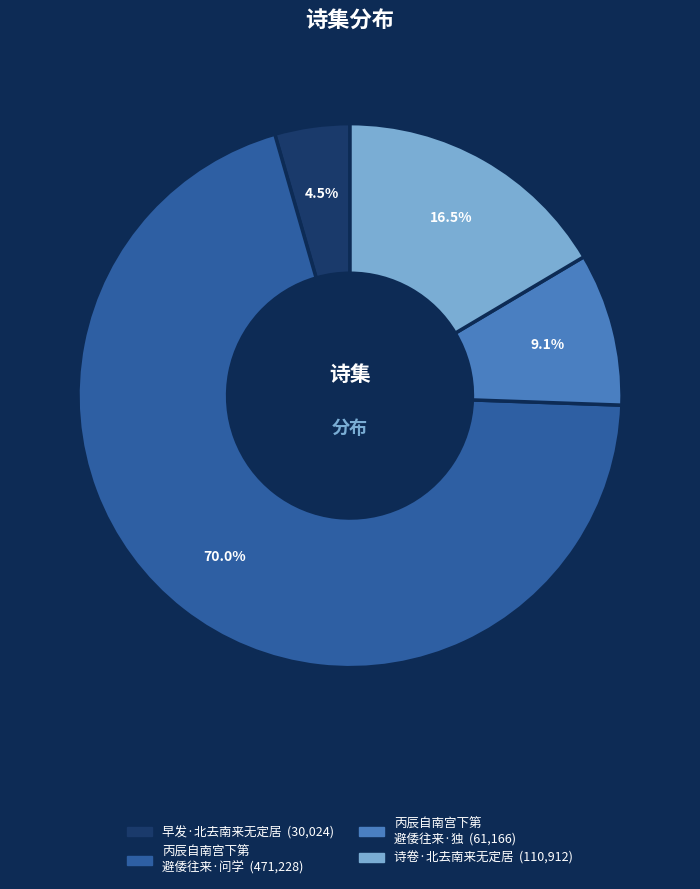

Count the number of slices in the pie.

4